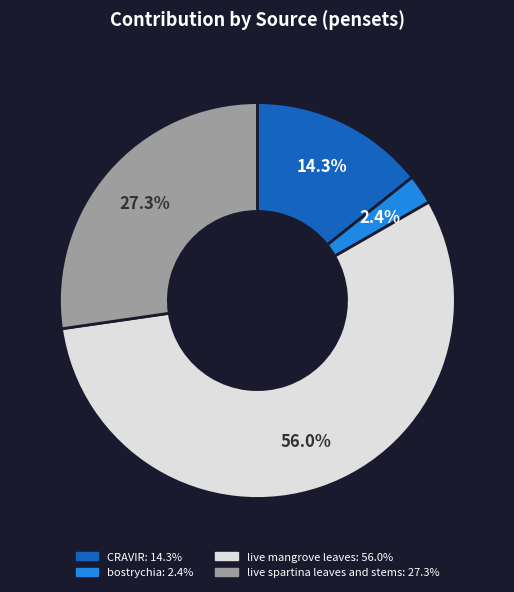

To the nearest percent, what percentage of the pie is live mangrove leaves?

56%